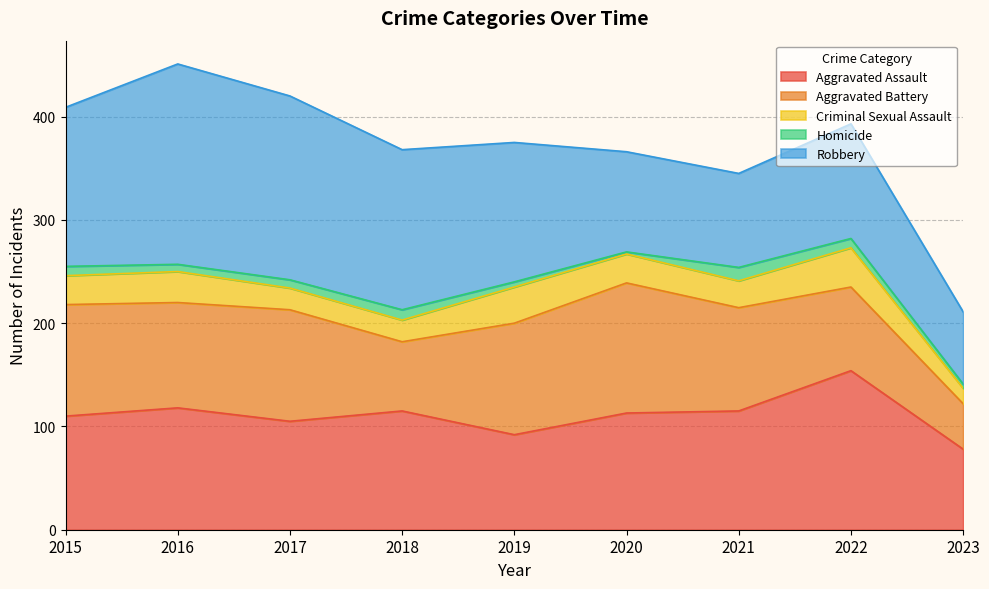

Reading left to right, list all the values displayed in this chart.

Aggravated Assault: 110	118	105	115	92	113	115	154	78
Aggravated Battery: 108	102	108	67	108	126	100	81	44
Criminal Sexual Assault: 28	30	21	21	35	28	26	38	15
Homicide: 9	7	8	10	5	2	13	9	4
Robbery: 154	194	178	155	135	97	91	111	70